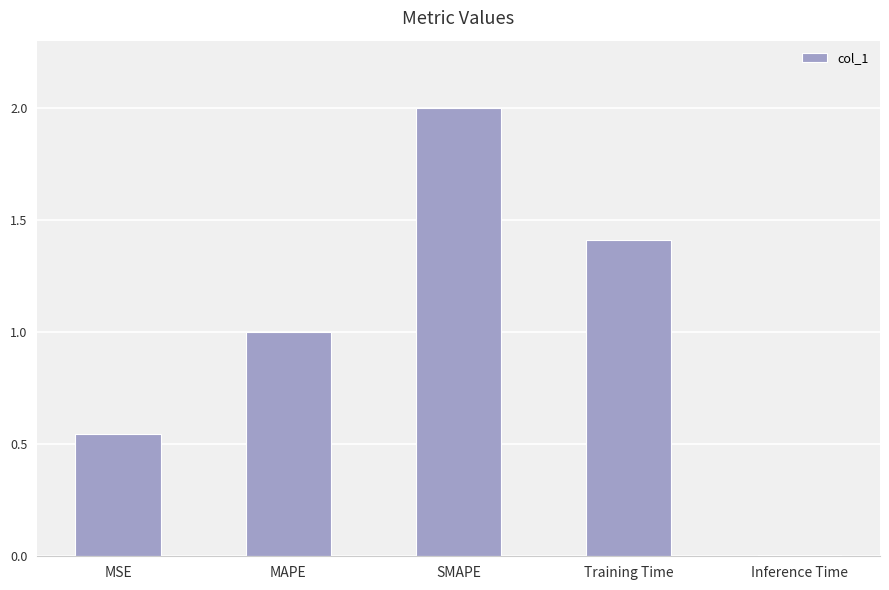

What value does the data have at SMAPE?

2.0